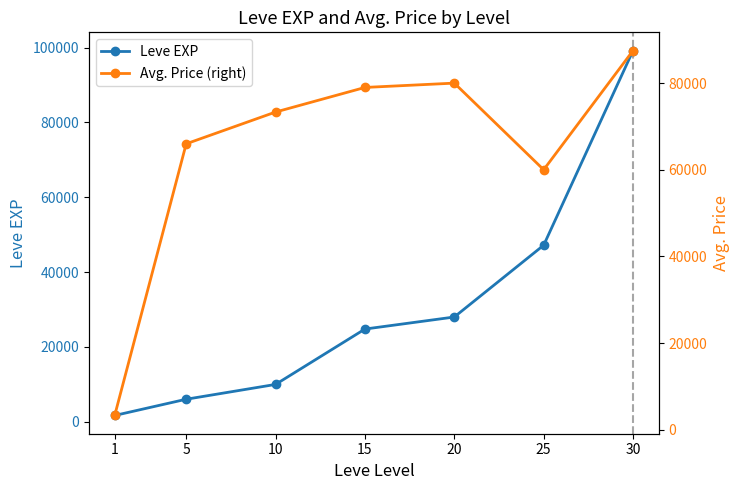

What is the value of the Leve EXP point at the 4th from the left?

24790